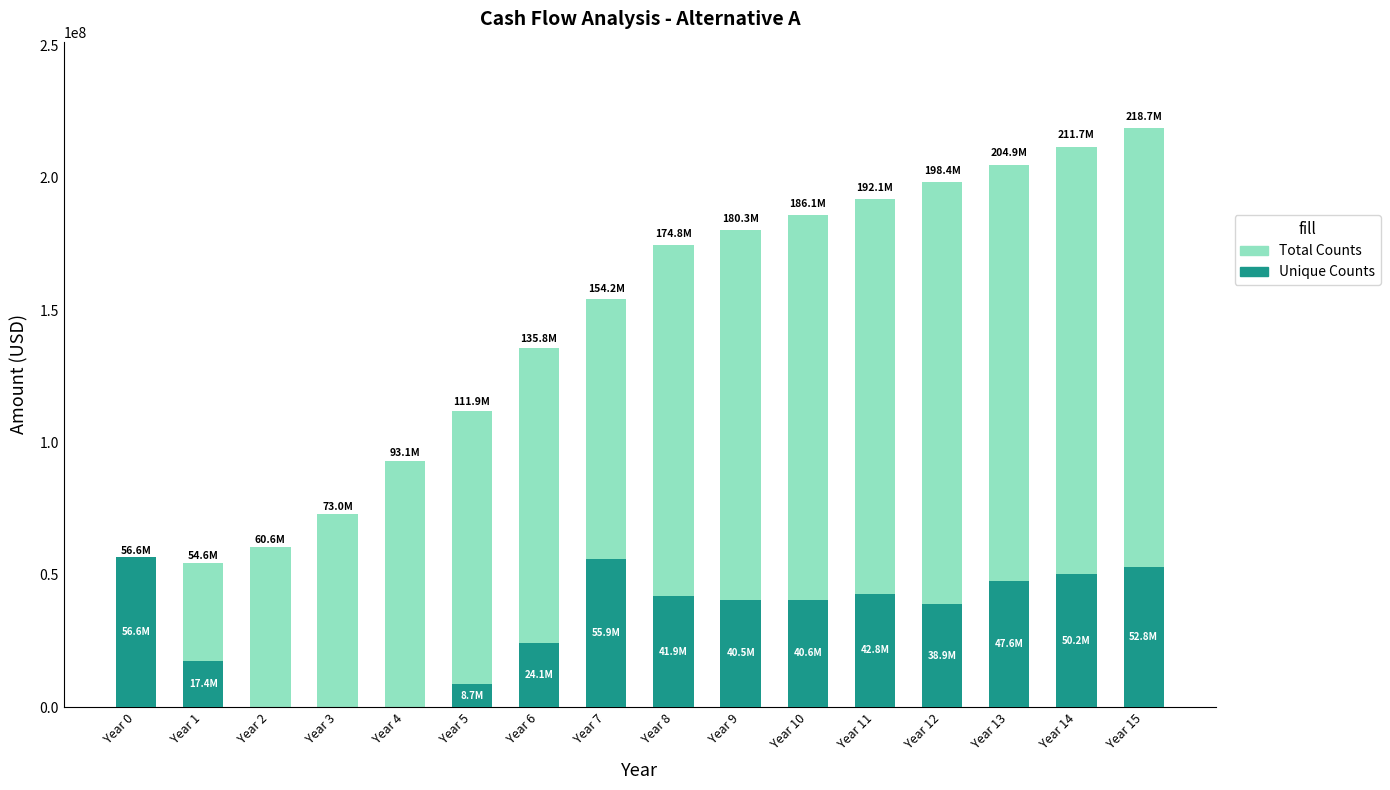

What is the difference between the maximum and minimum values in the Unique Counts series?

56580000.0